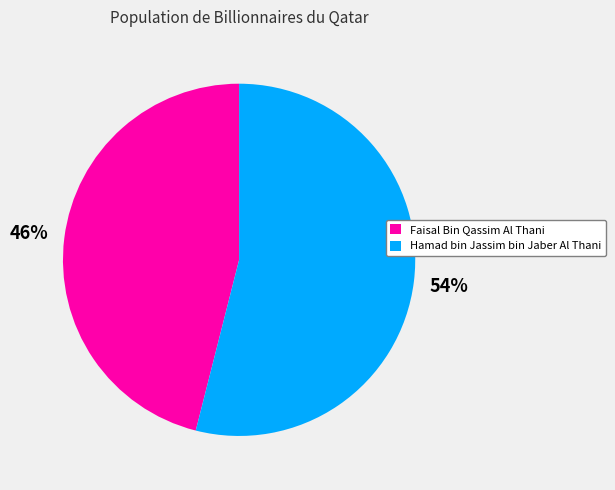

Which has a higher value, Hamad bin Jassim bin Jaber Al Thani or Faisal Bin Qassim Al Thani?

Hamad bin Jassim bin Jaber Al Thani